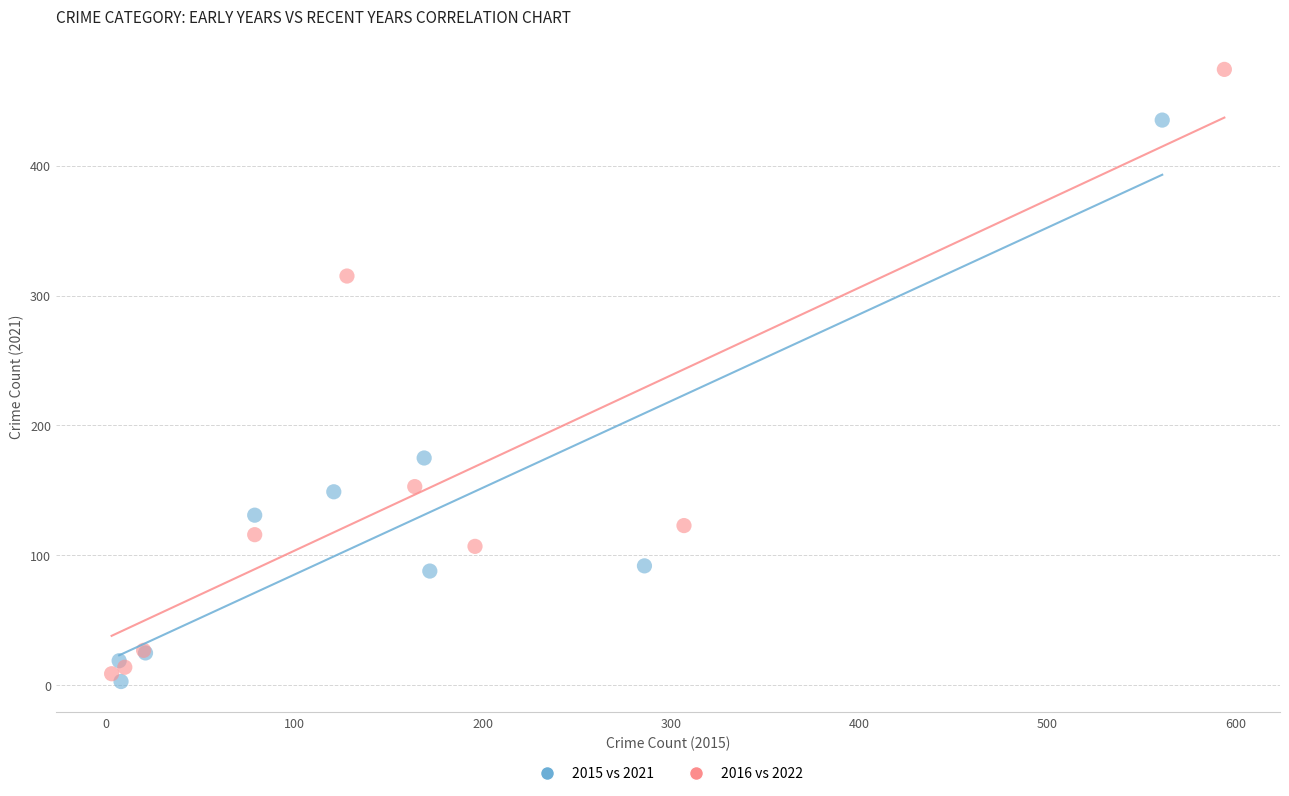

Which series reaches the maximum Y coordinate?

2016 vs 2022